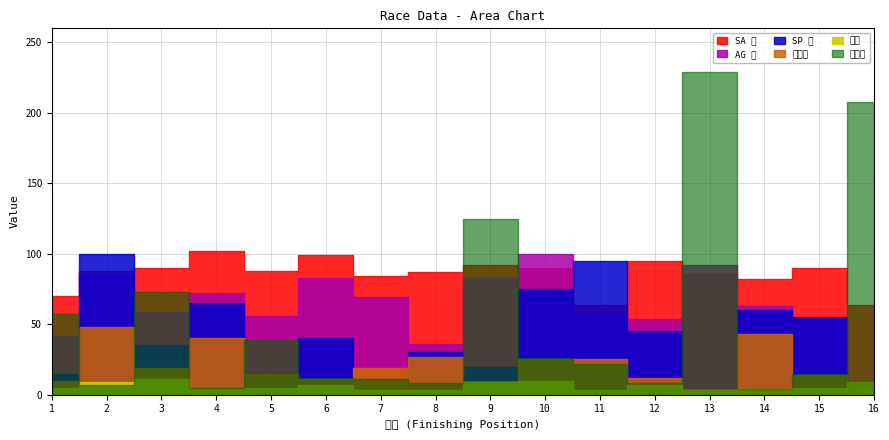

Between 7 and 9, which is larger?

9